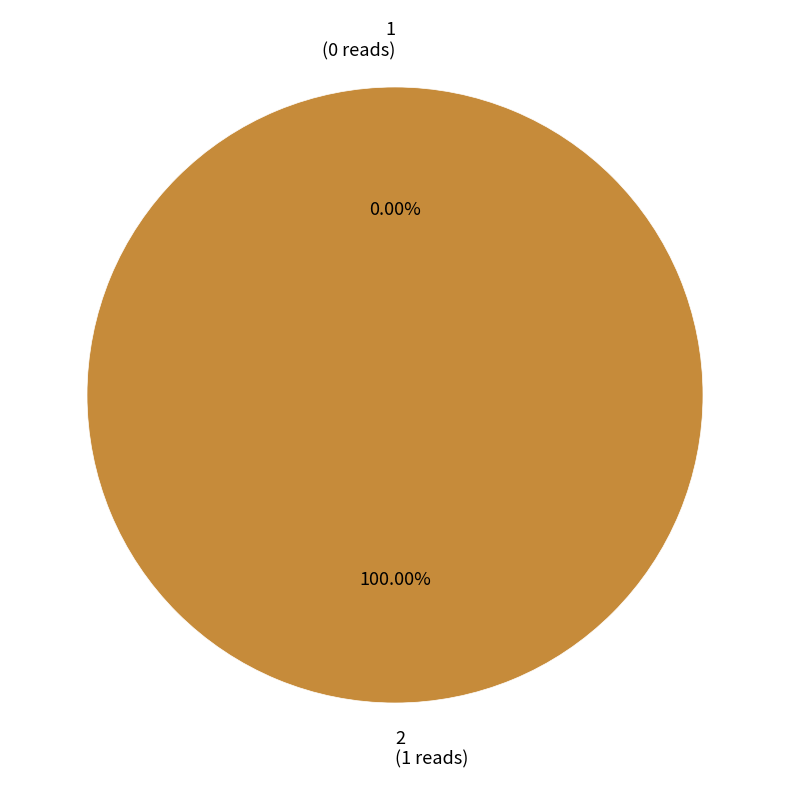

Is there a majority slice in this chart?

Yes